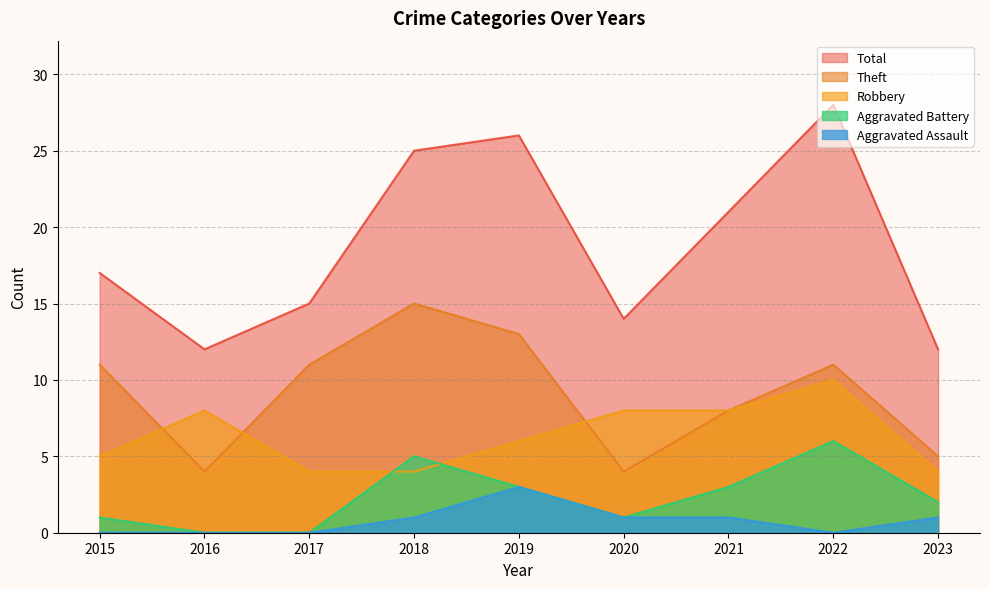

True or false: Theft and Aggravated Battery intersect in this chart.

False